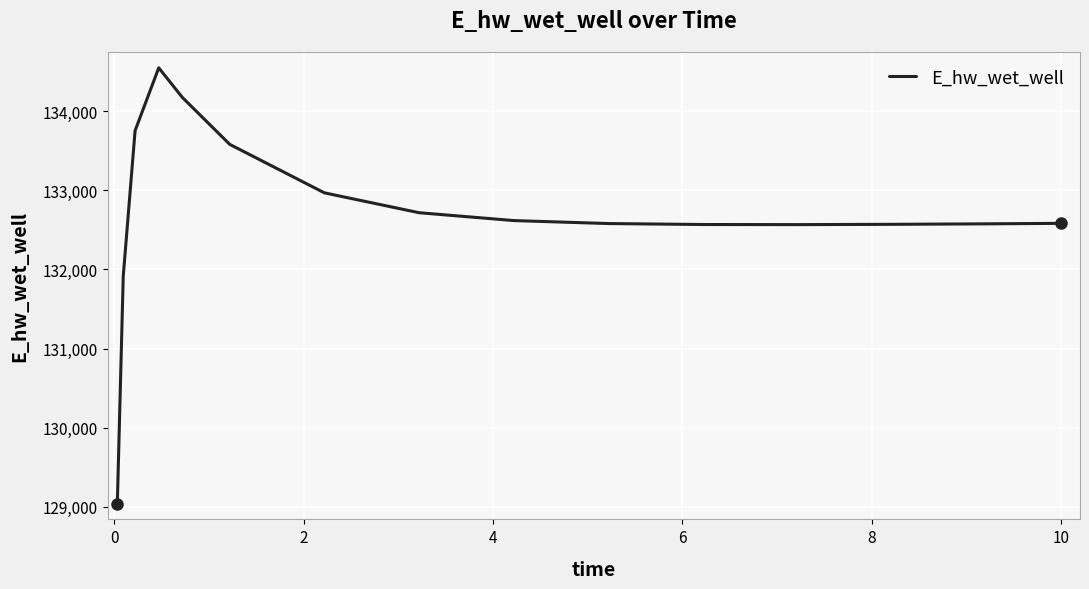

What is the greatest value displayed?

134548.6